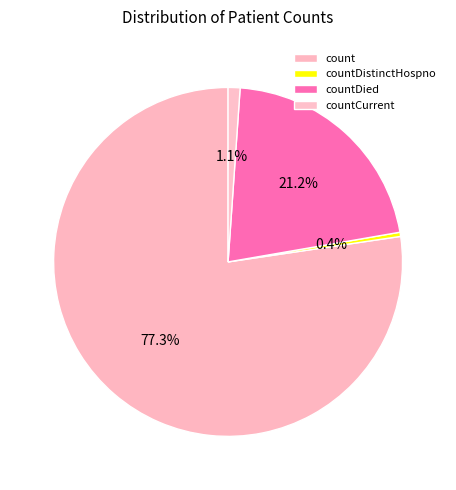

How many segments does this pie chart have?

4